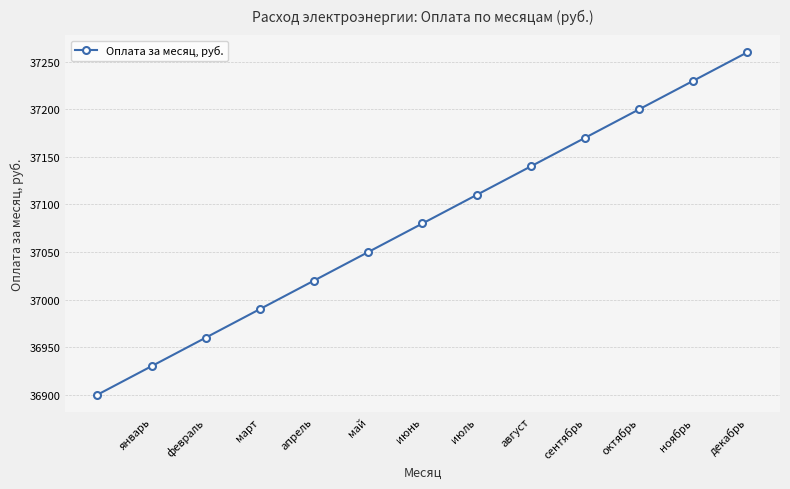

What is the sum of all values?

482040